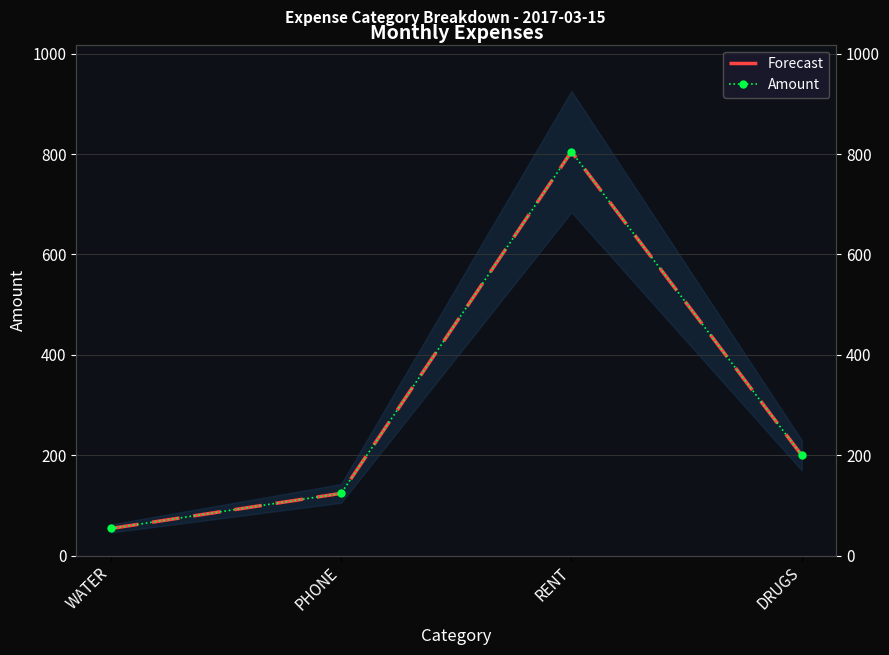

Which series has the largest total across all categories?

Forecast